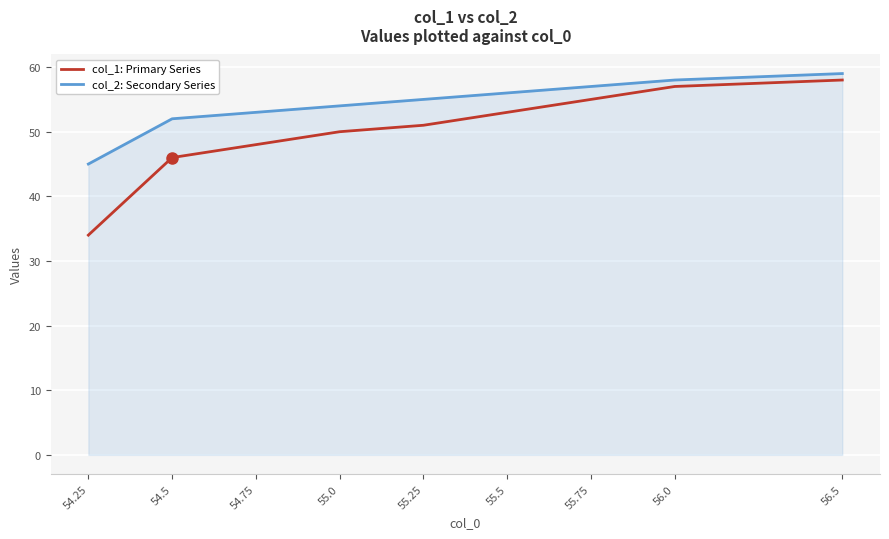

True or false: col_1: Primary Series and col_2: Secondary Series intersect in this chart.

False